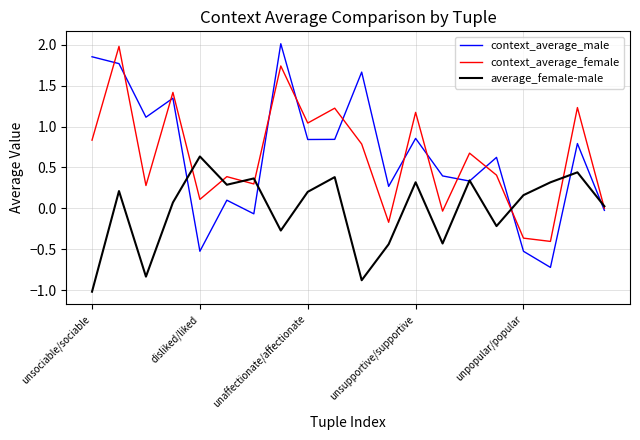

What is the greatest value displayed?

2.0